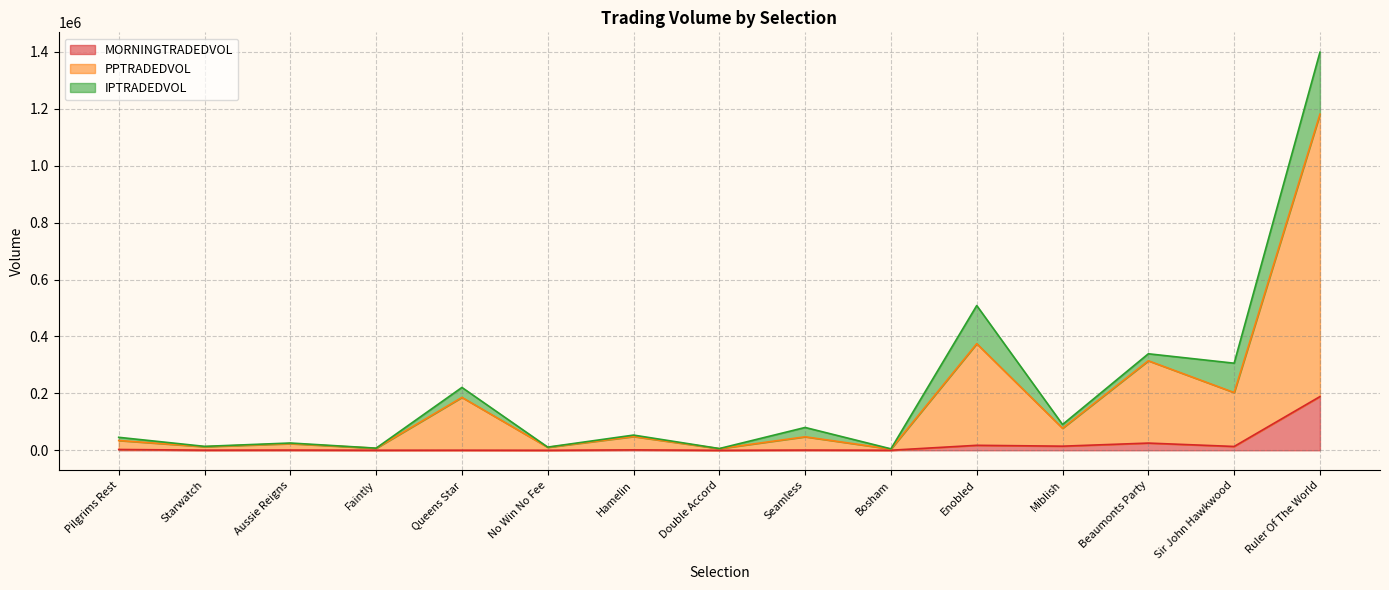

In MORNINGTRADEDVOL, how many points are lower than both neighbors (excluding endpoints)?

7